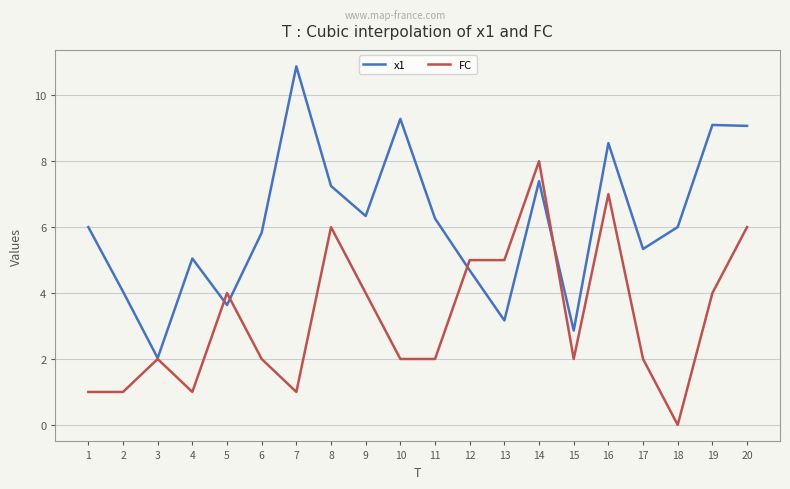

True or false: FC has a value of 1.5 at 1.

False